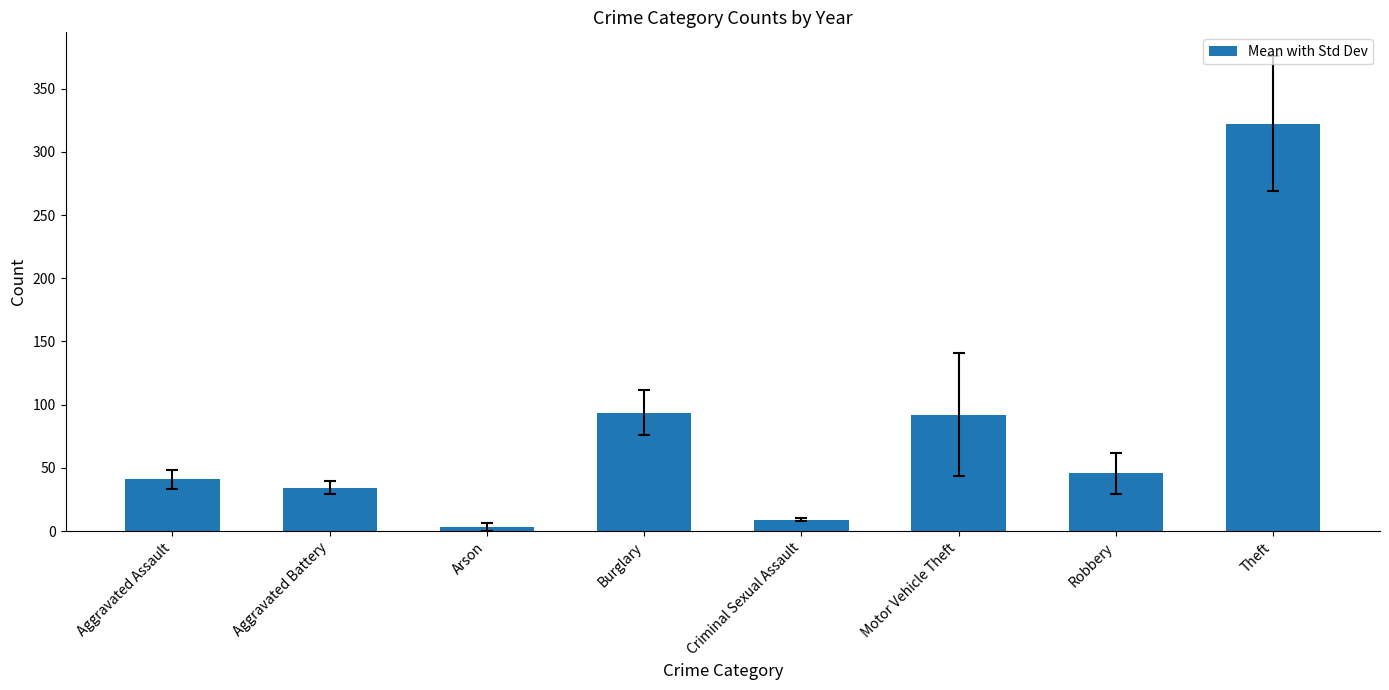

Is it true that the value at Motor Vehicle Theft is 92.2?

True